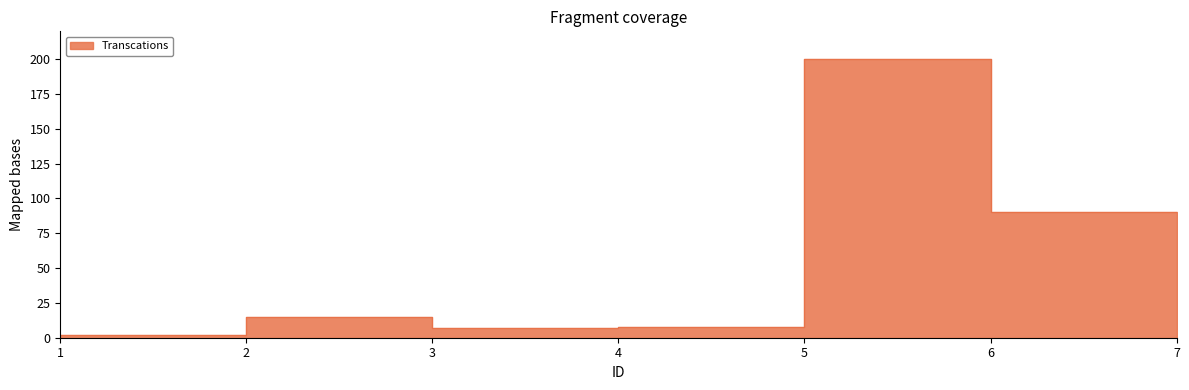

True or false: the data shows 15 at 2.

True